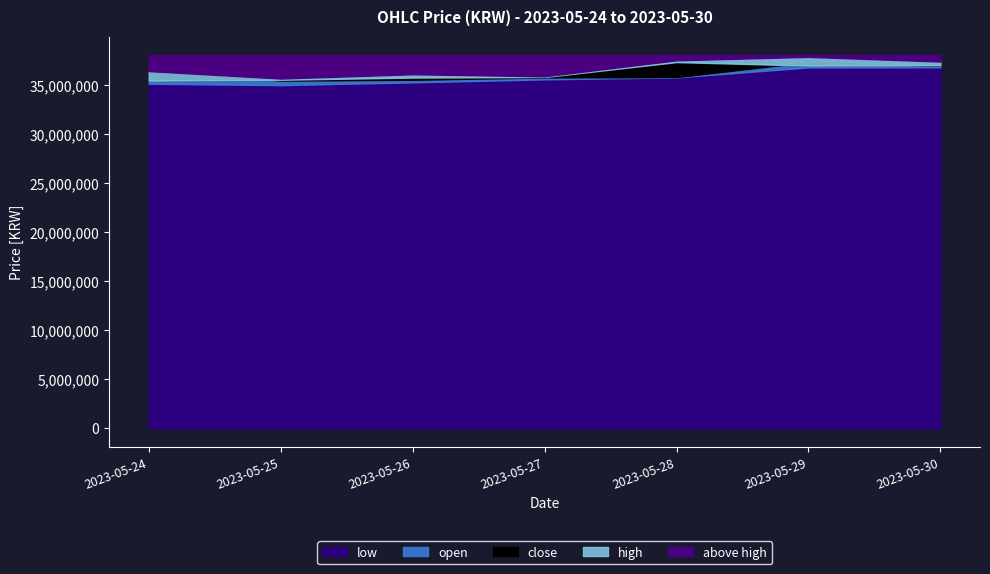

What is the average value of the low series?

35775286